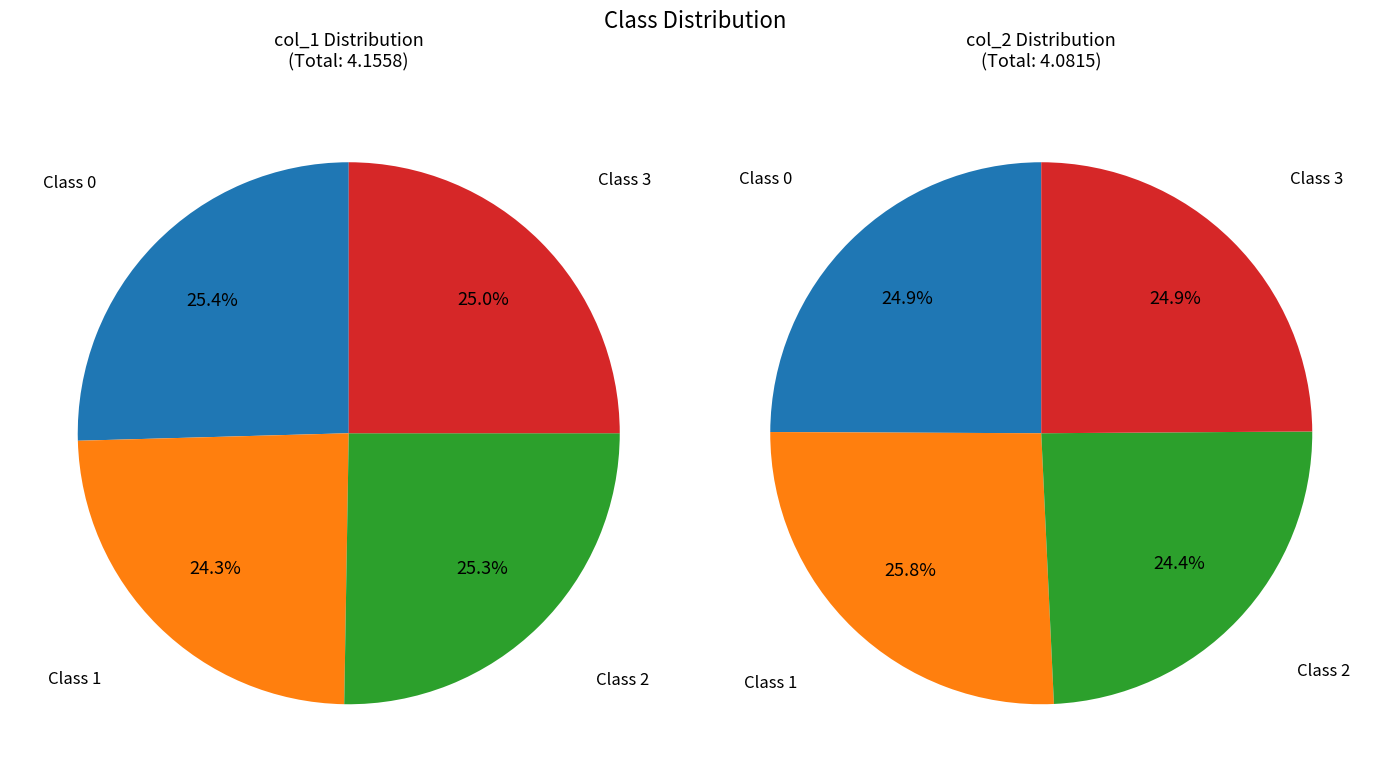

The 0 slice represents 16% of the pie. True or false?

False